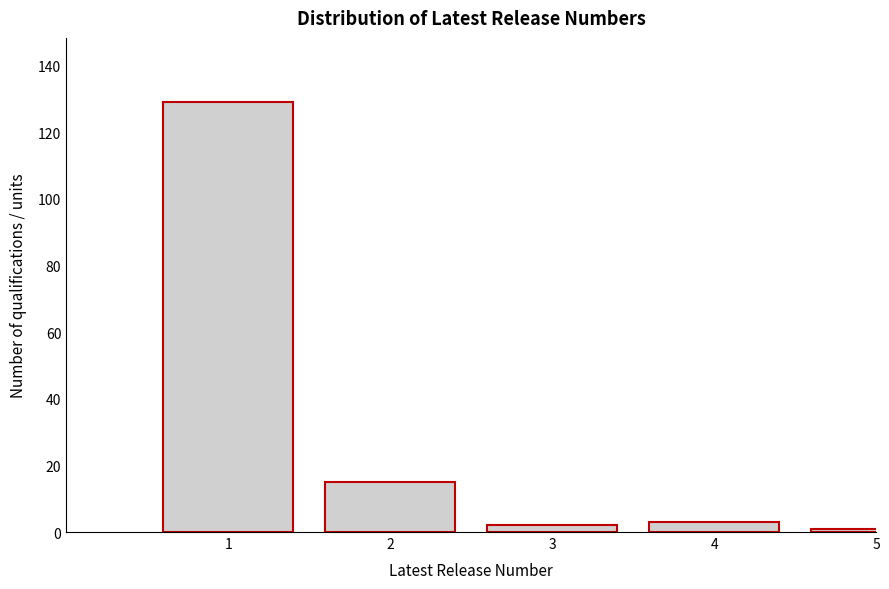

Reading right to left, what are all the values shown in this chart?

5=1	4=3	3=2	2=15	1=129